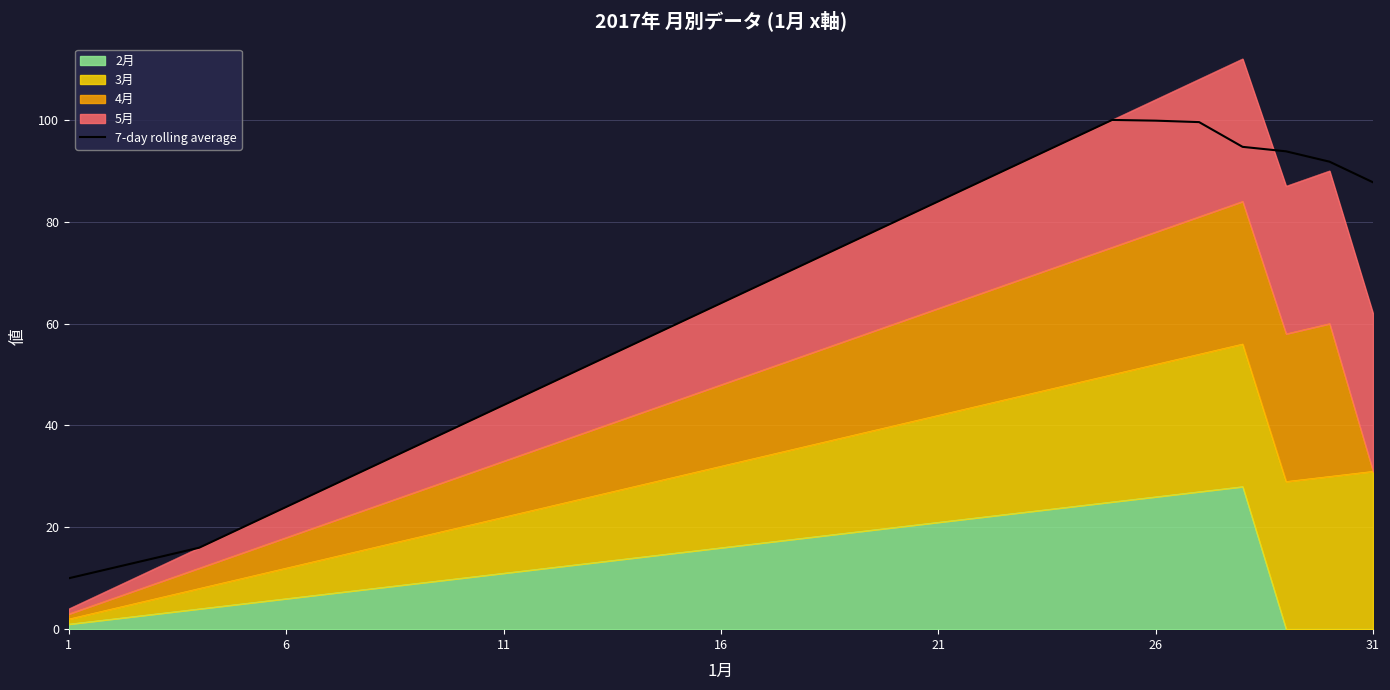

At which label does the data first exceed 64?

16